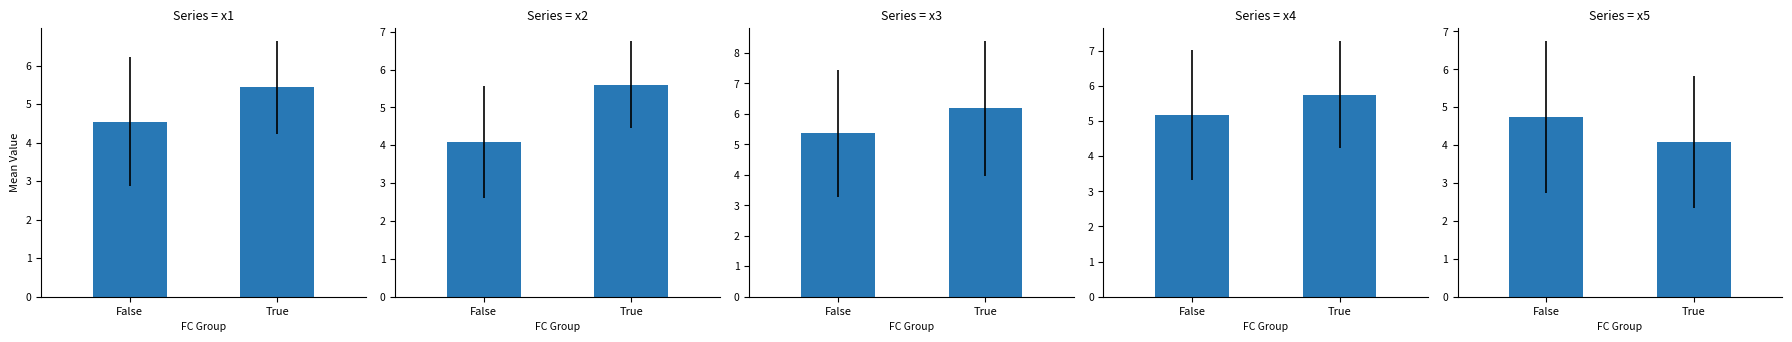

The x4 series shows 5.2 at False. True or false?

True